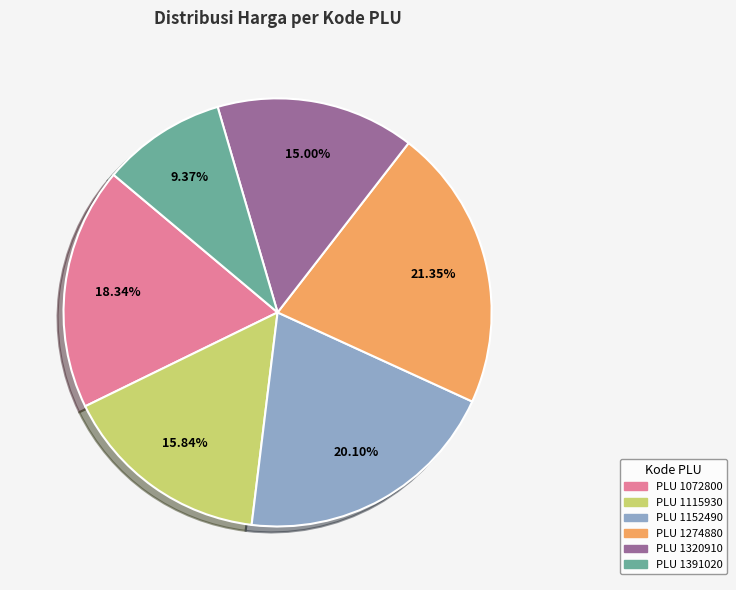

Is there a majority slice in this chart?

No